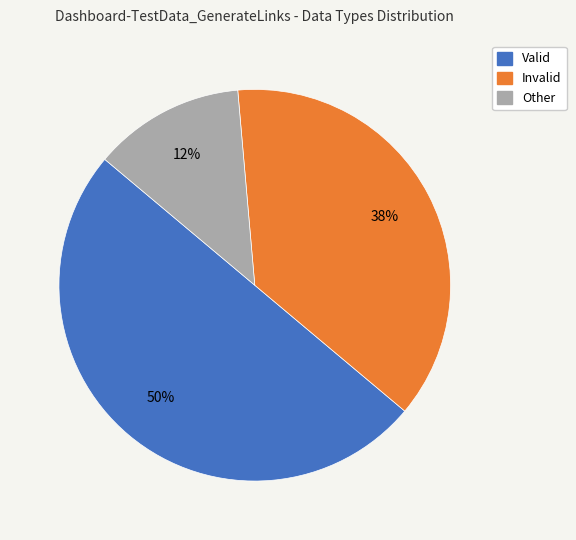

Does Other represent more than half of the total?

No